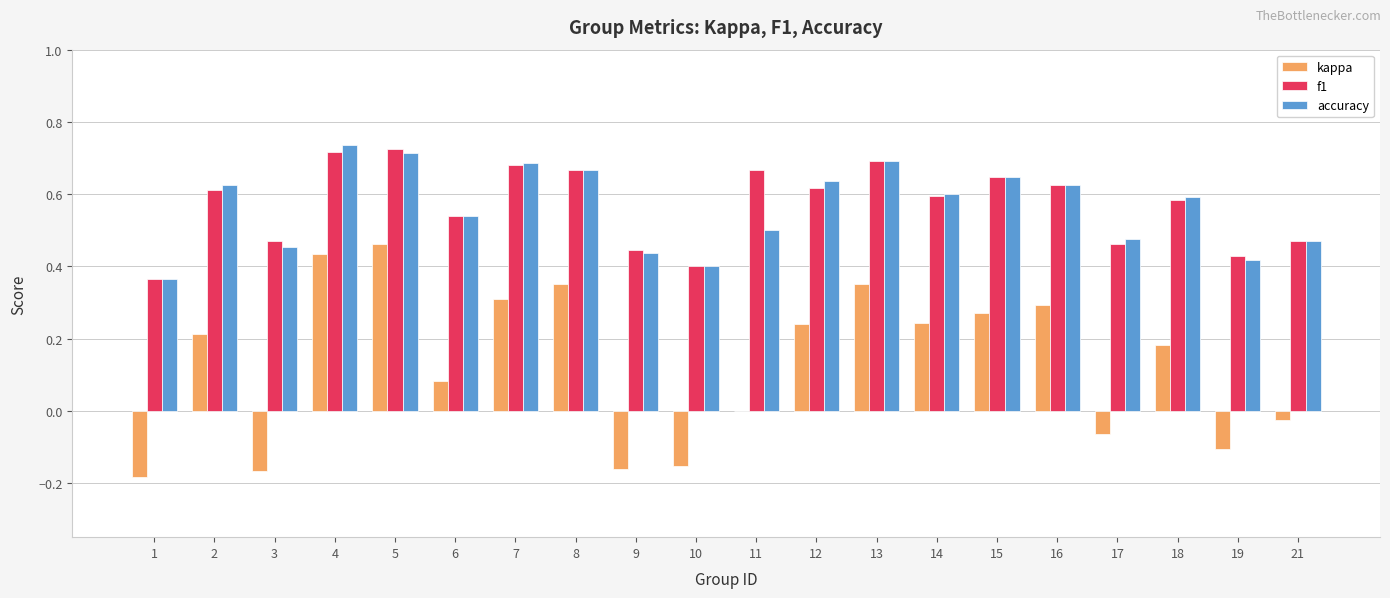

Which series changed the most between 12 and 19?

kappa